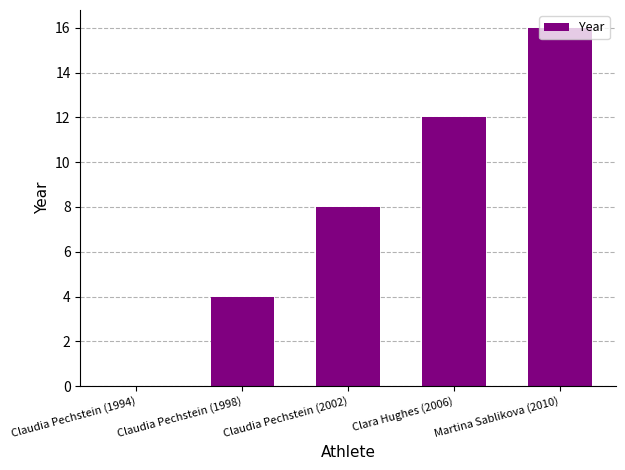

Which category has the highest value across all series?

Martina Sablikova (2010)